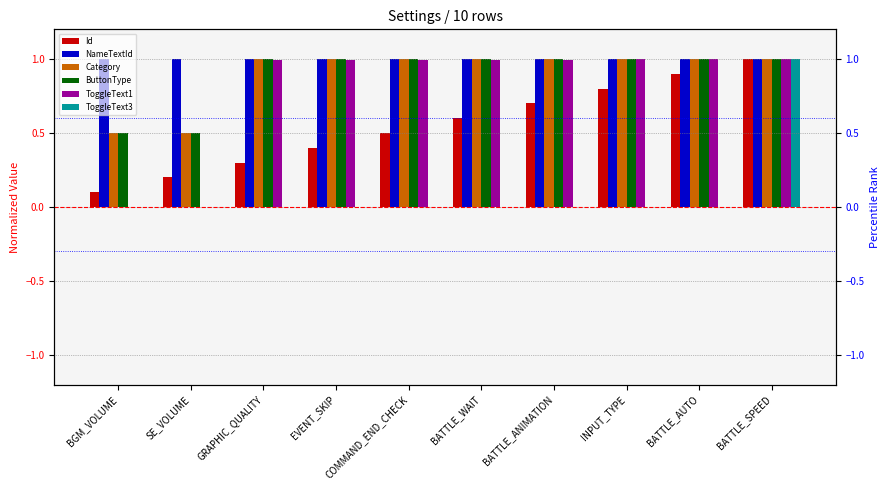

The value of ButtonType at SE_VOLUME is 0.2. True or false?

False